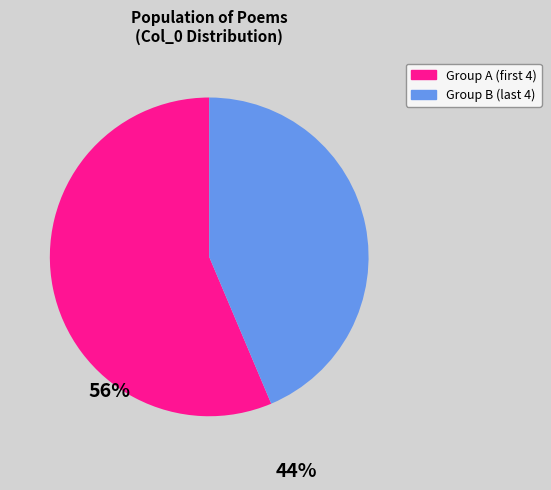

Is there any slice that represents more than half of the pie?

Yes